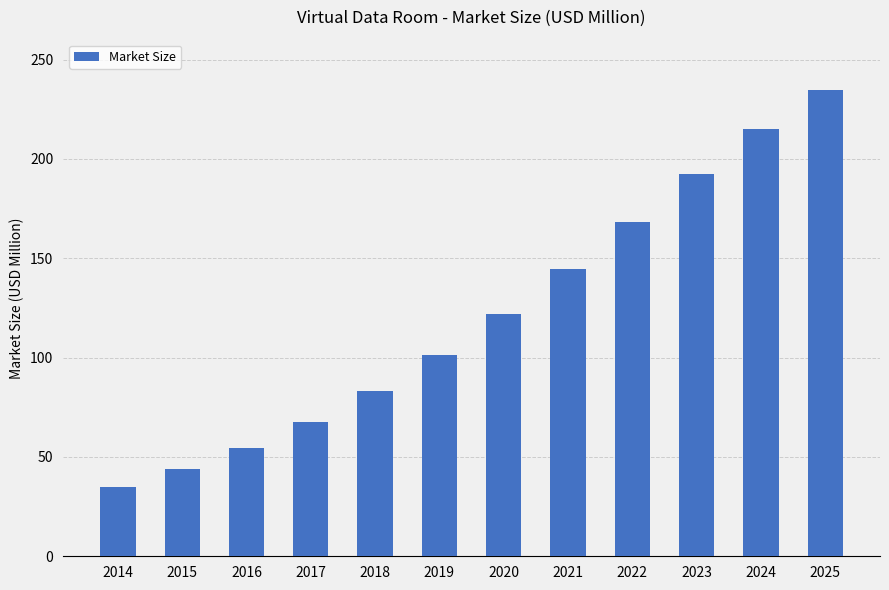

Which category has the lowest value across all series?

2014